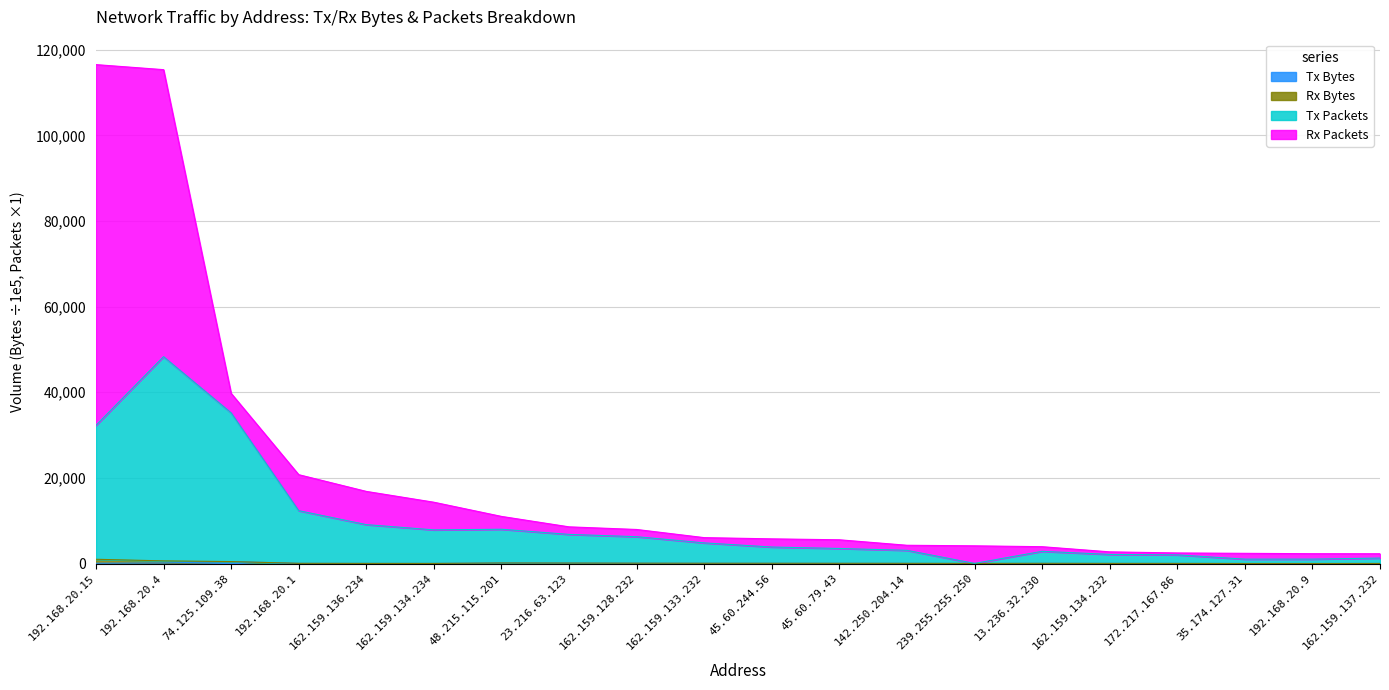

The Tx Bytes series shows 578.4 at 74.125.109.38. True or false?

False